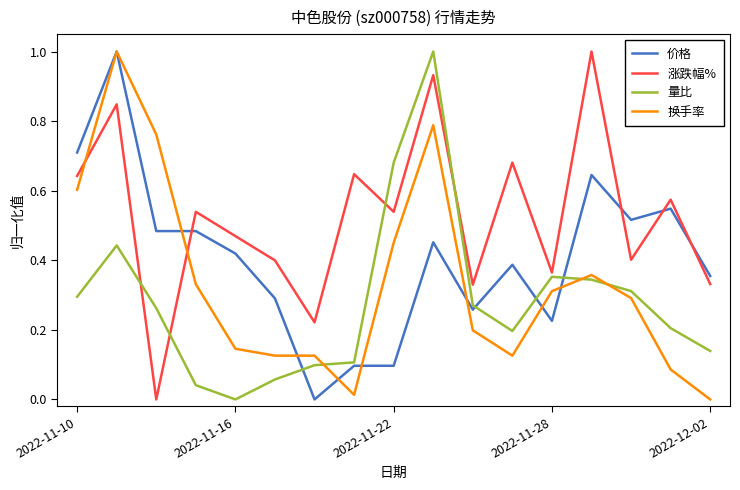

Which series has the largest total across all categories?

涨跌幅%